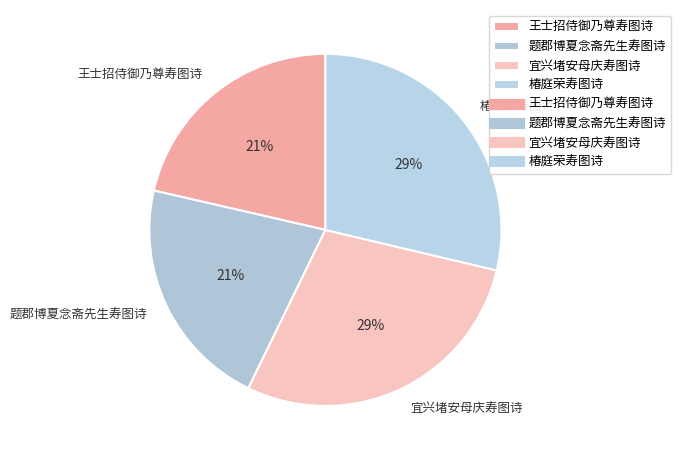

What percentage is the 题郡博夏念斋先生寿图诗 slice, to the nearest percent?

21%